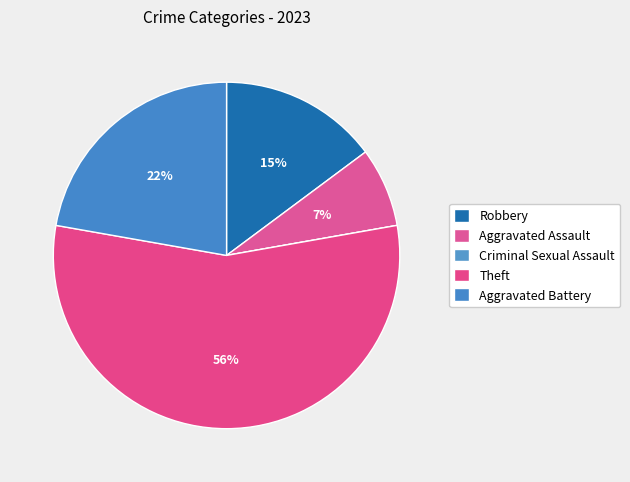

What is the smallest slice in the pie chart?

Criminal Sexual Assault